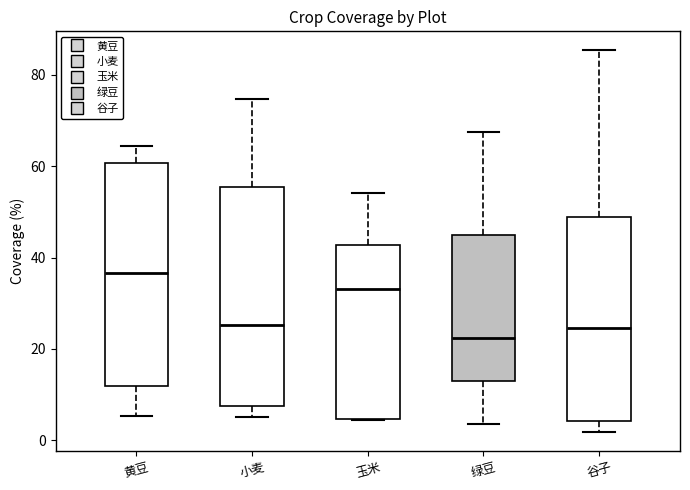

Reading left to right, transcribe this box plot: for each box, give where its median line is, the range the box spans, and where its two whiskers end, as read against the y-axis. The values are not printed on the chart, so give them approximately, as read against the axis.

黄豆: median 36, box 12 to 60, whiskers 6 to 64
小麦: median 26, box 8 to 56, whiskers 6 to 74
玉米: median 34, box 4 to 42, whiskers 4 to 54
绿豆: median 22, box 12 to 44, whiskers 4 to 68
谷子: median 24, box 4 to 48, whiskers 2 to 86